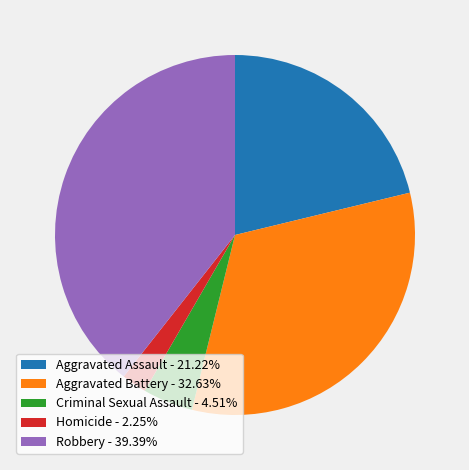

Which slice is the smallest?

Homicide